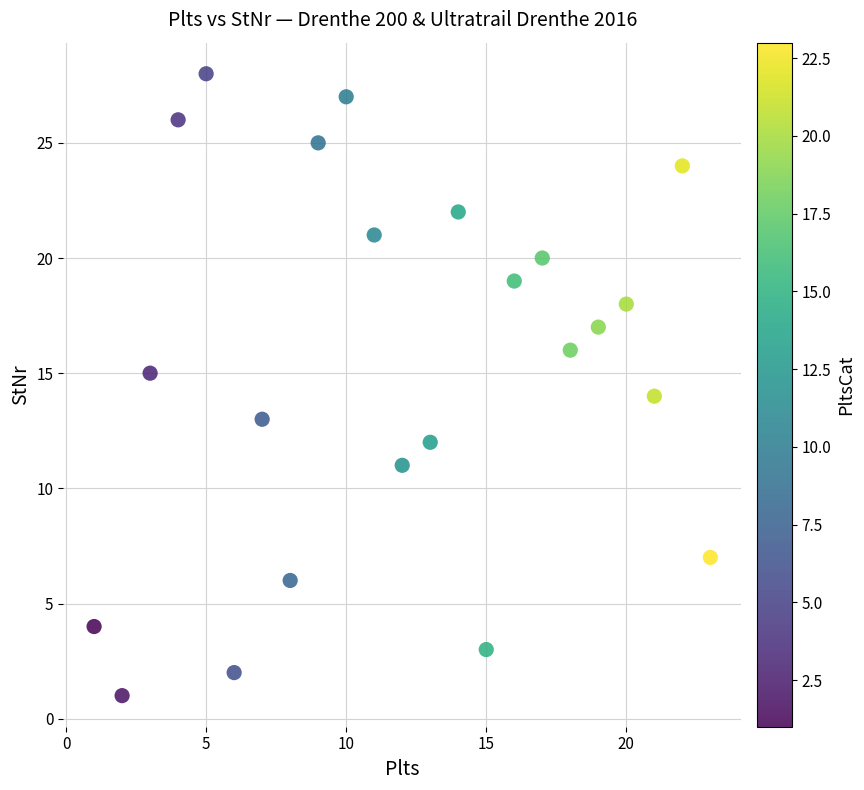

What is the range of X values (max minus min)?

22